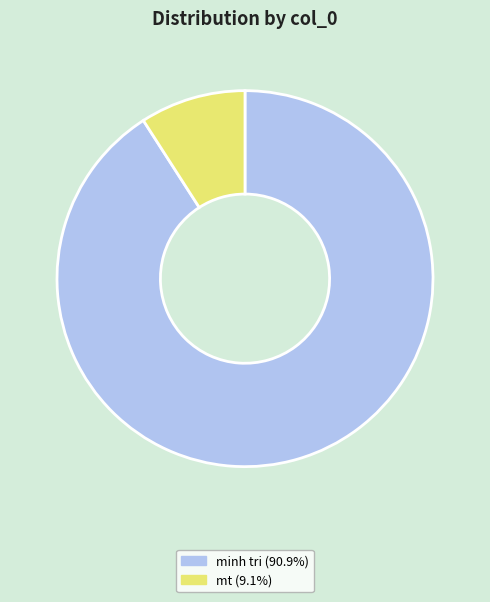

Is the sum of mt and minh tri greater than half?

Yes